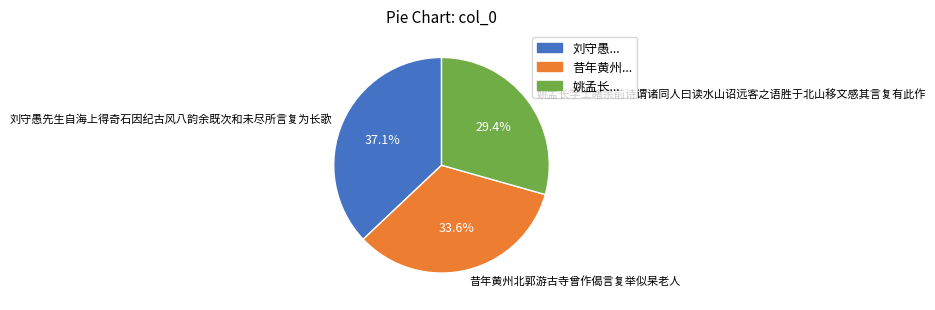

Is it true that 昔年黄州北郭游古寺曾作偈言复举似杲老人 is 25% of the pie?

False